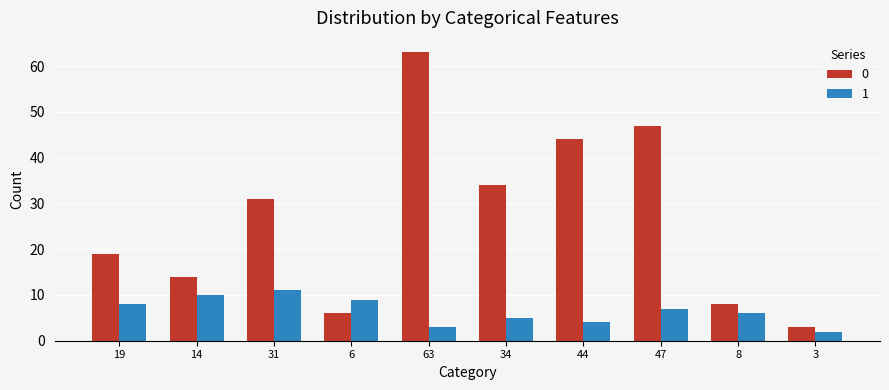

What is the difference between the second highest and second lowest values in the 0 series?

41